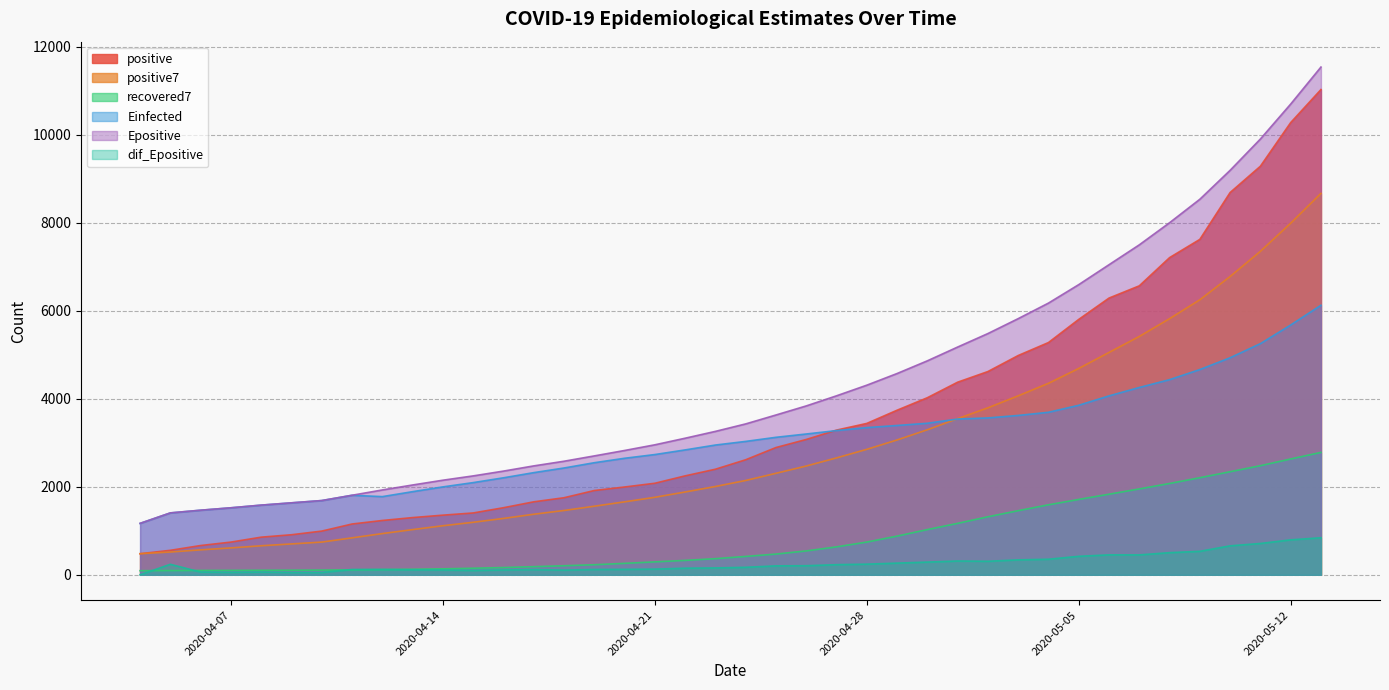

Where does the positive7 series first go above 2143?

2020-04-24